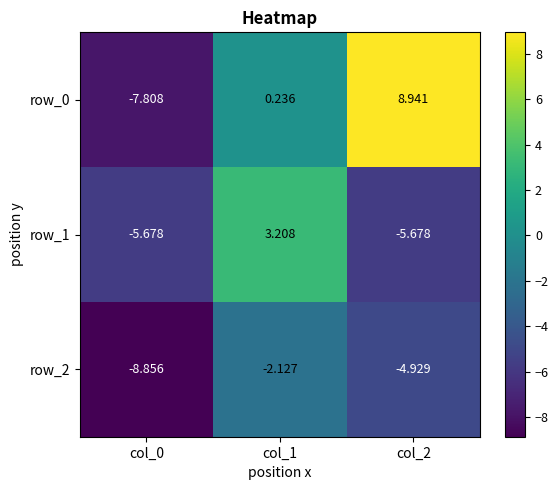

Which series has the largest range (max minus min)?

row_0